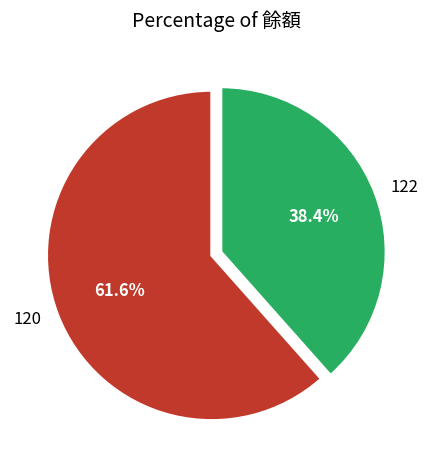

How much of the chart is everything except 120?

38.4%